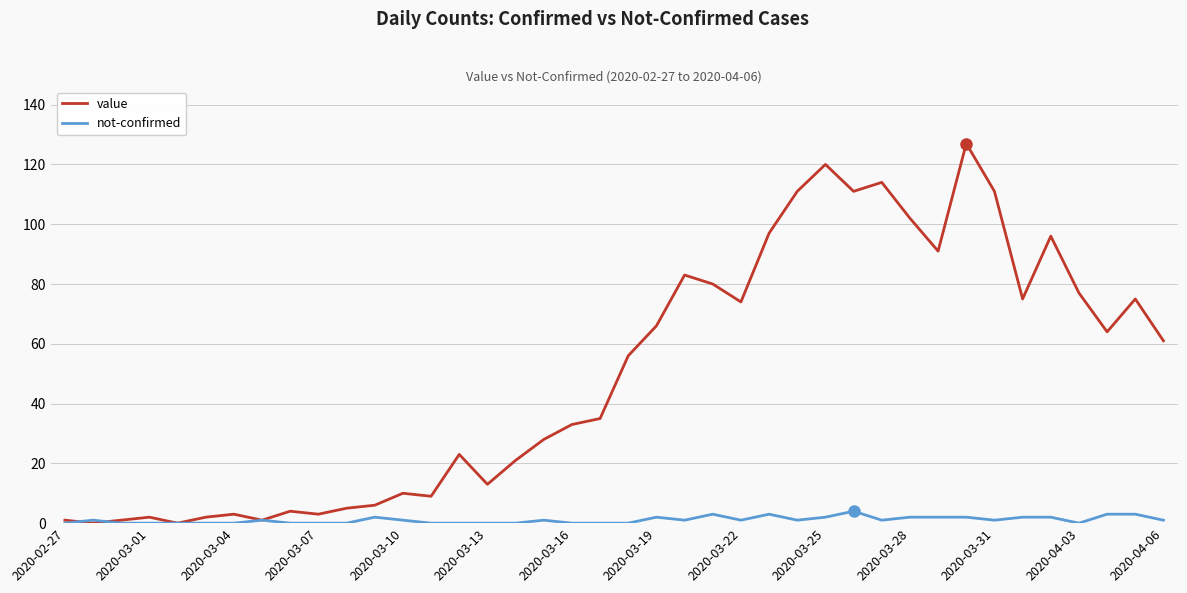

Which series has the largest total across all categories?

value